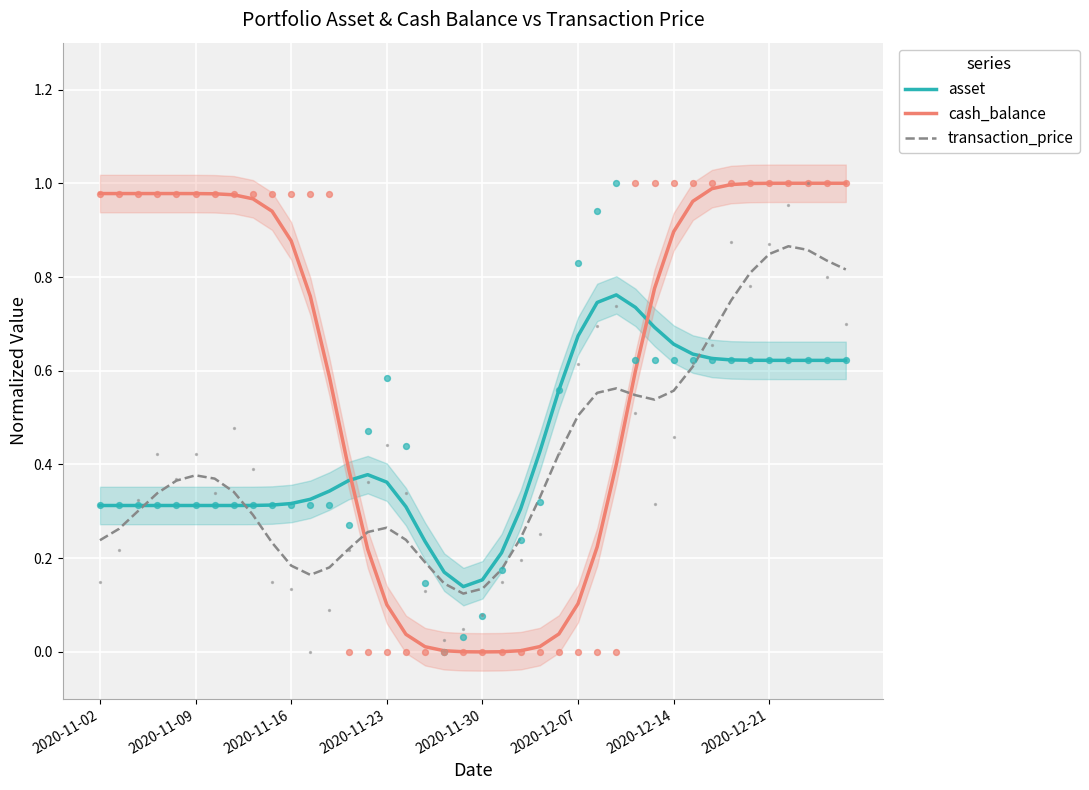

True or false: cash_balance and asset cross at least once.

True